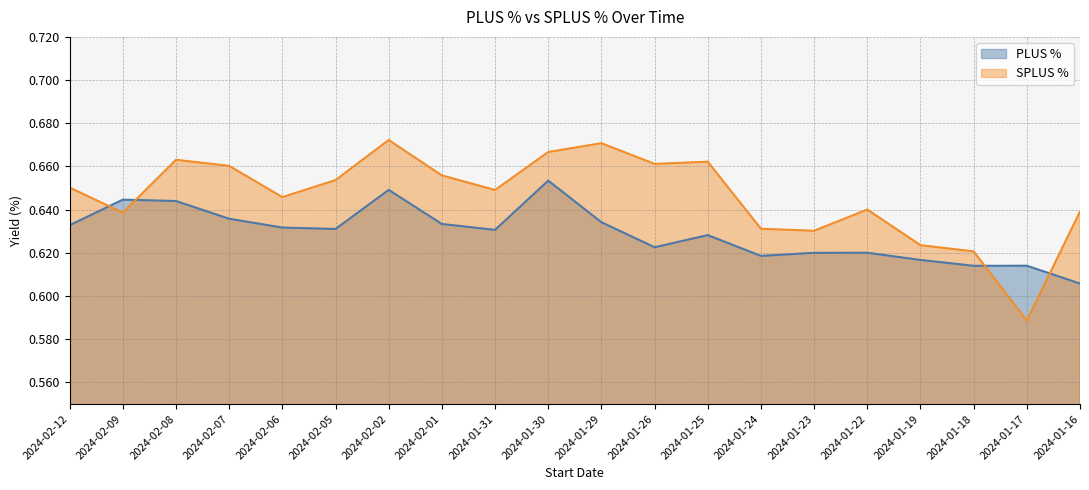

What are all the series names shown in the legend?

PLUS %, SPLUS %